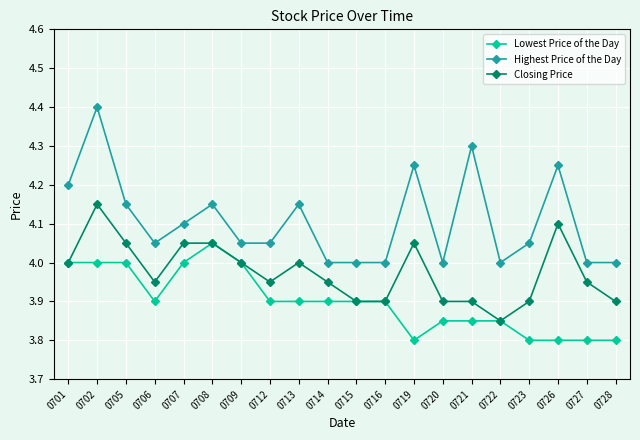

At which label does Highest Price of the Day reach its peak?

0702